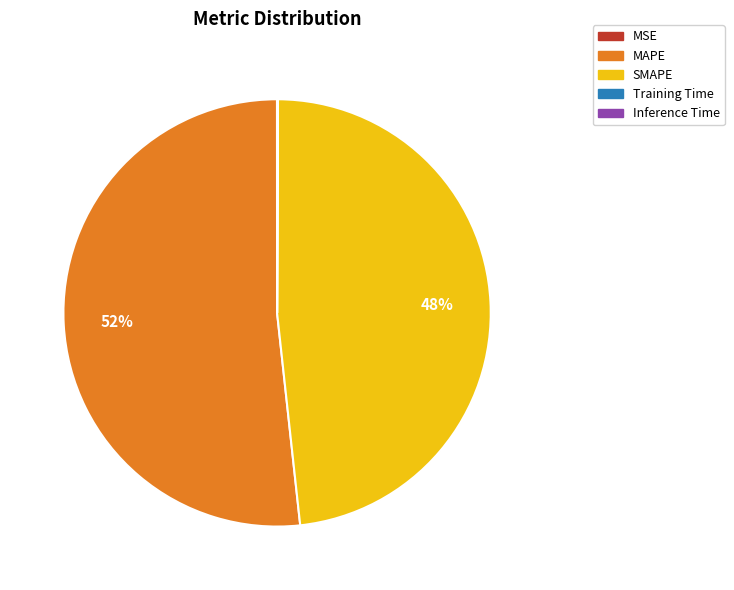

To the nearest percent, what is the average slice percentage?

20%